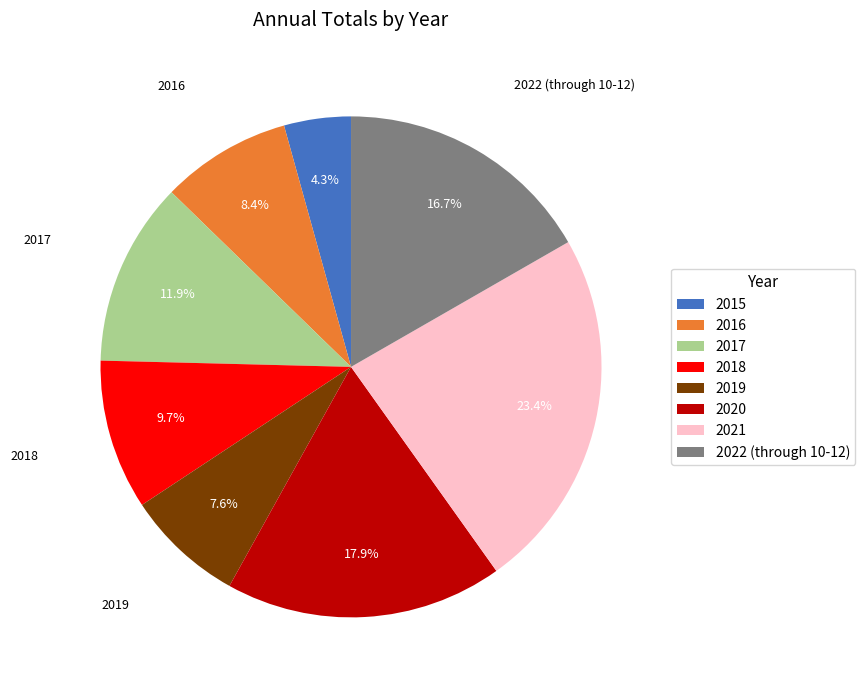

True or false: 2020 accounts for 12% of the total.

False